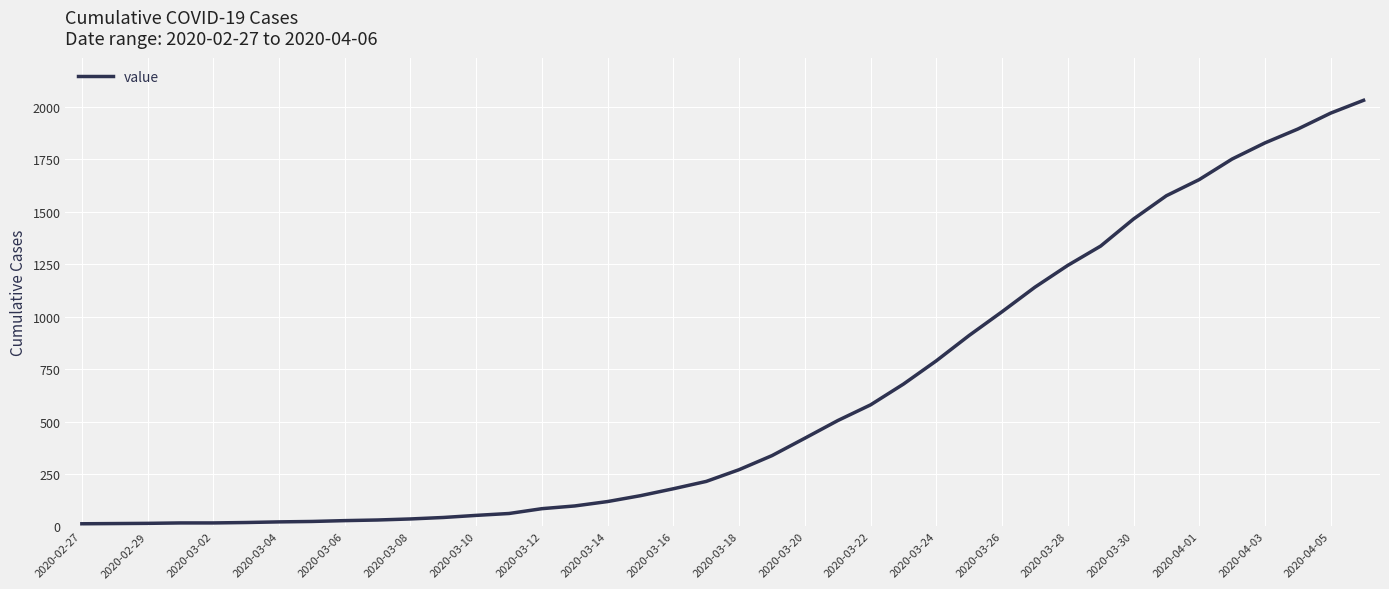

What is the greatest value displayed?

2032